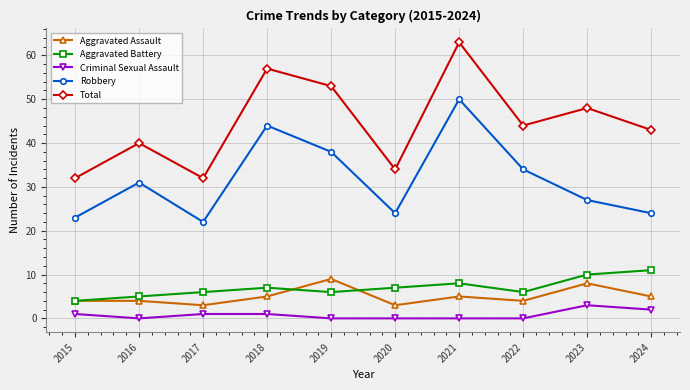

What is the minimum value for Aggravated Battery?

4